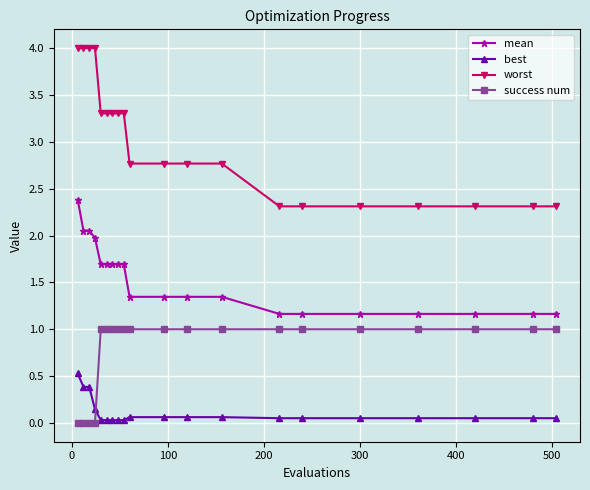

How many categories are shown in the chart?

20